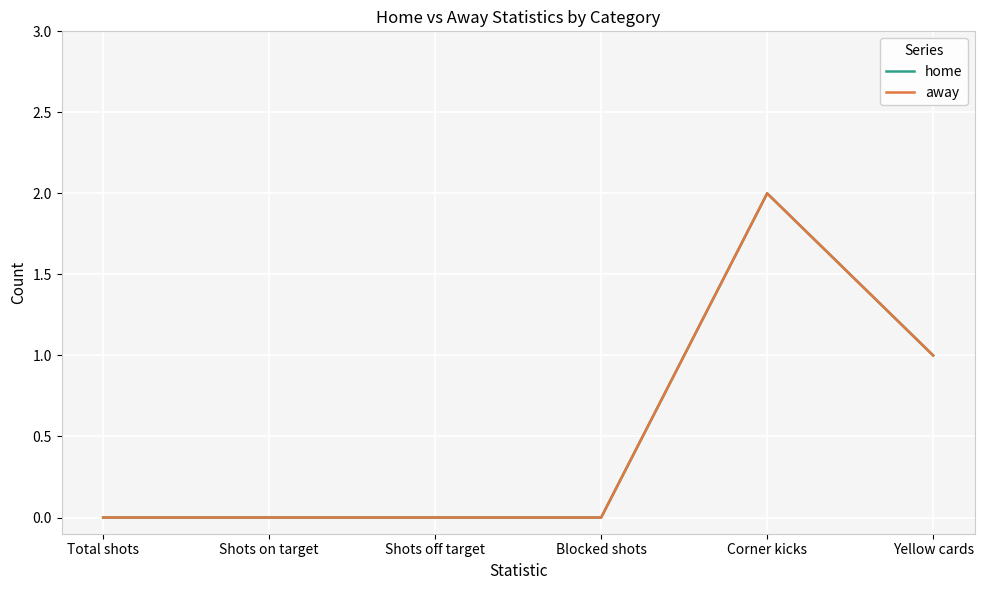

Does the chart display data point markers on the line(s)?

No